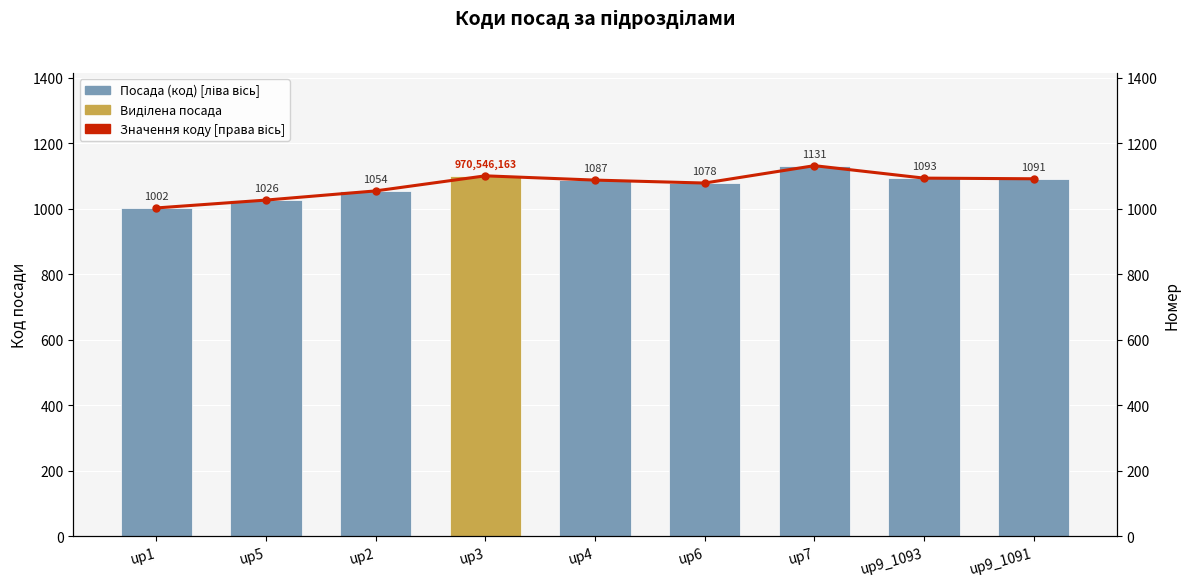

What is the total value across all series at up3?

2200